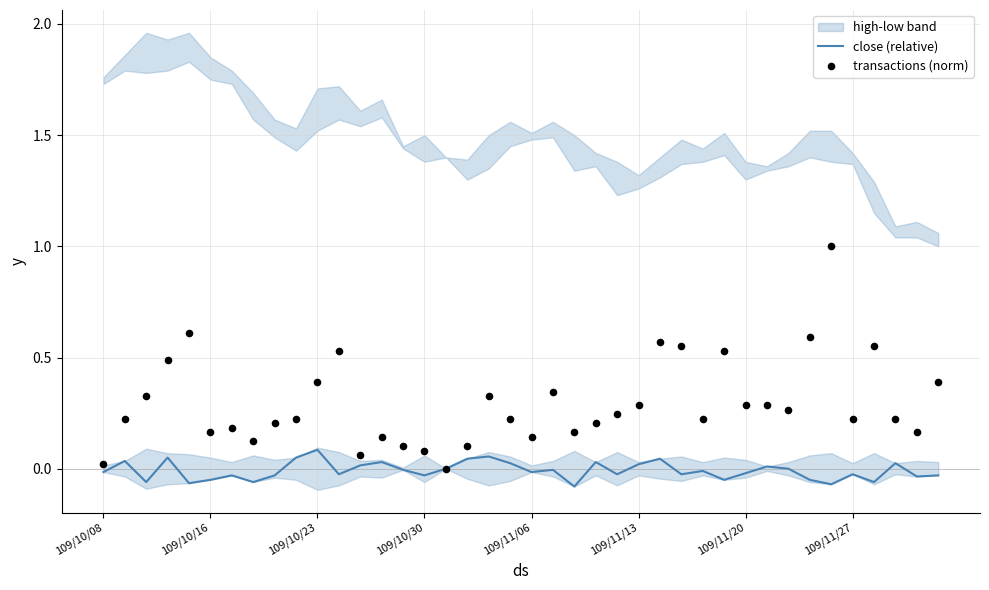

At how many categories does at least one series exceed 0?

39